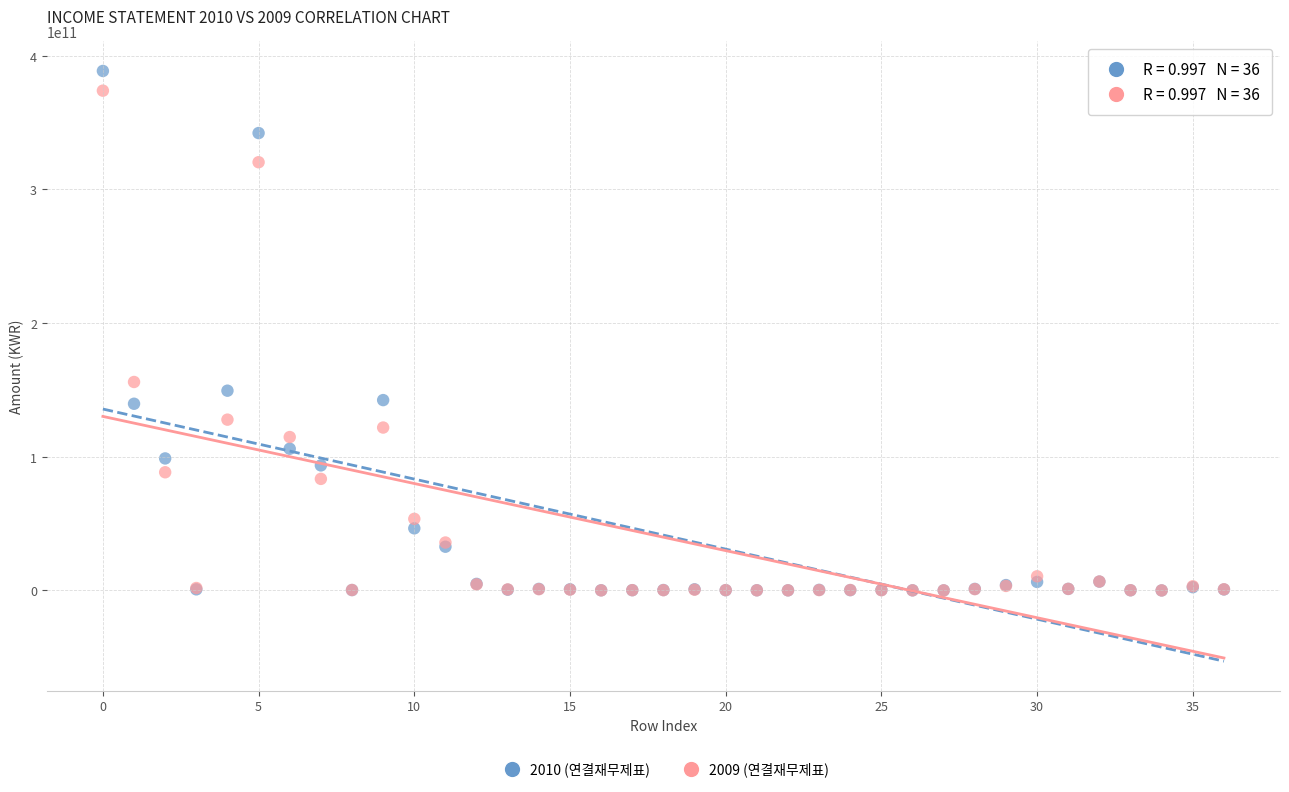

What are all the series names shown in the legend?

2010 (연결재무제표), 2009 (연결재무제표)